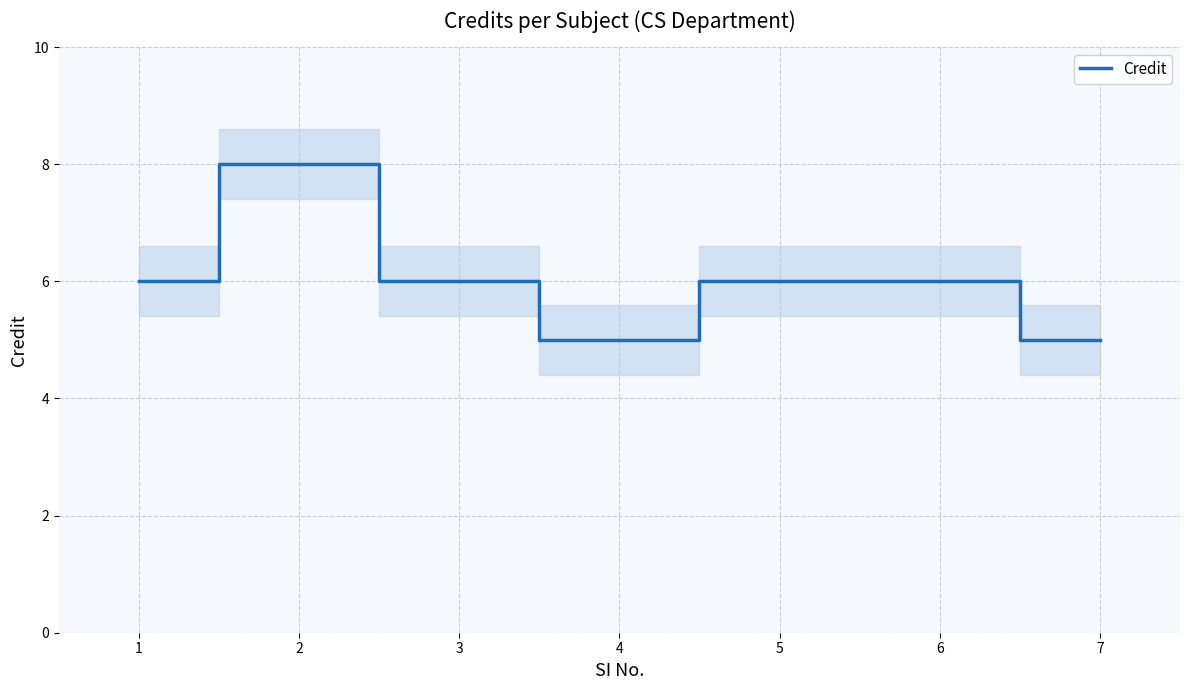

The chart shows a value of 5 at 4. True or false?

True